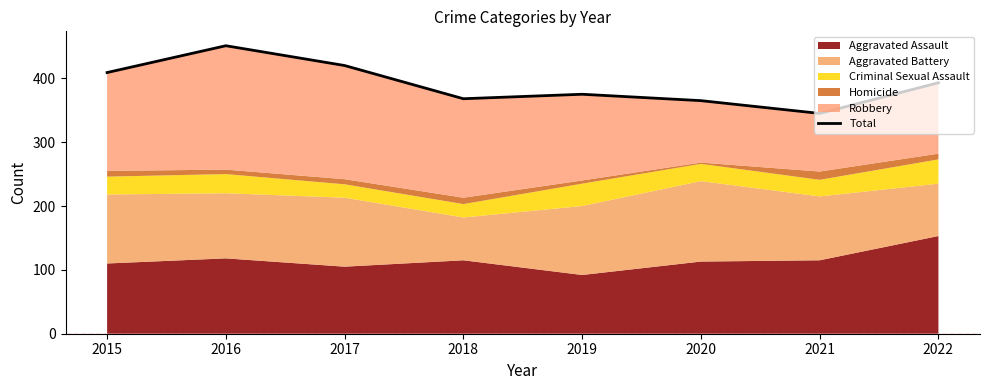

Reading left to right, transcribe all the data shown in this chart.

409	451	420	368	375	365	345	393